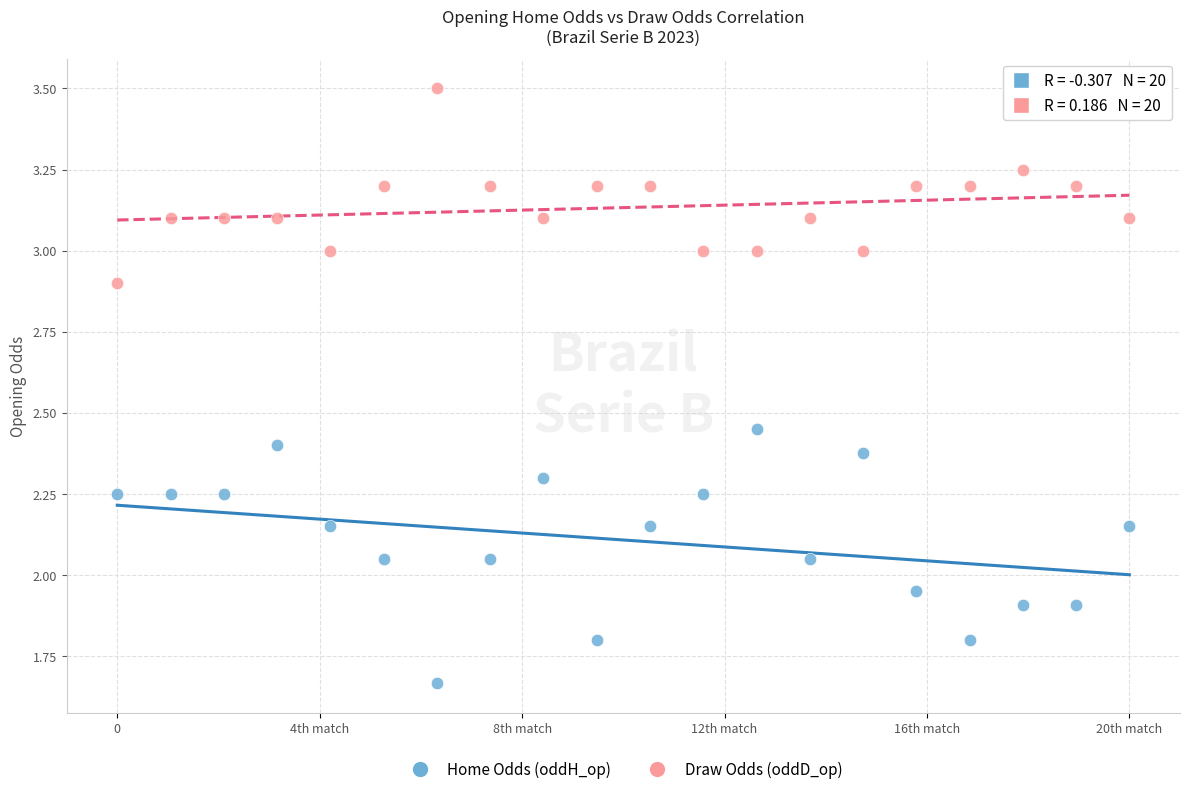

Across all data points, what is the range of X values (max minus min)?

1.0